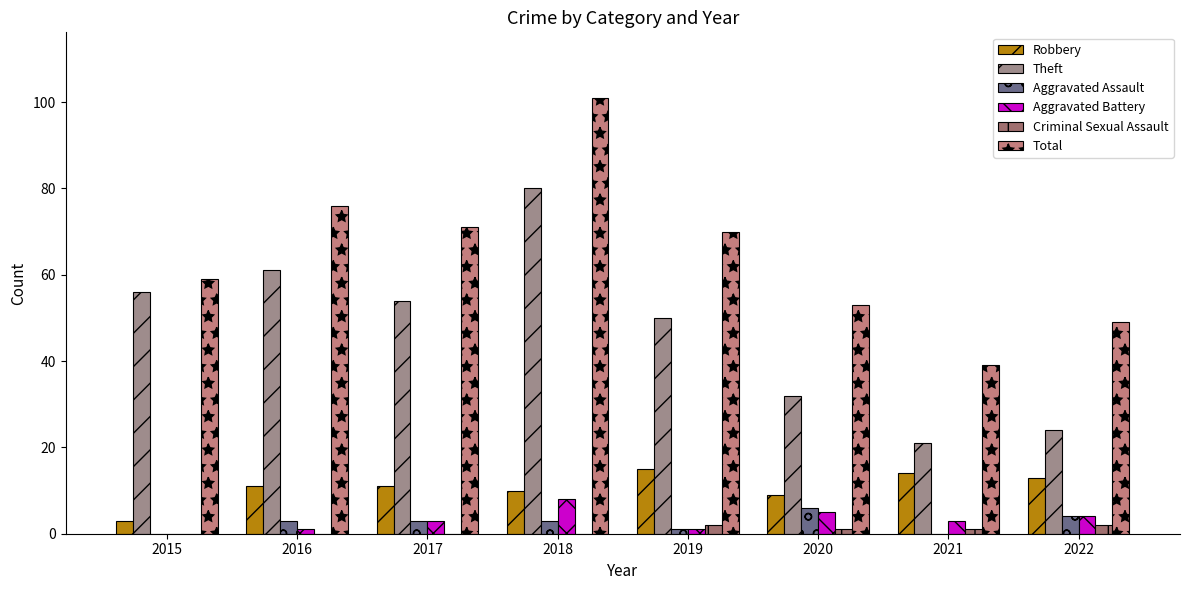

What is the highest value of the Theft series?

80